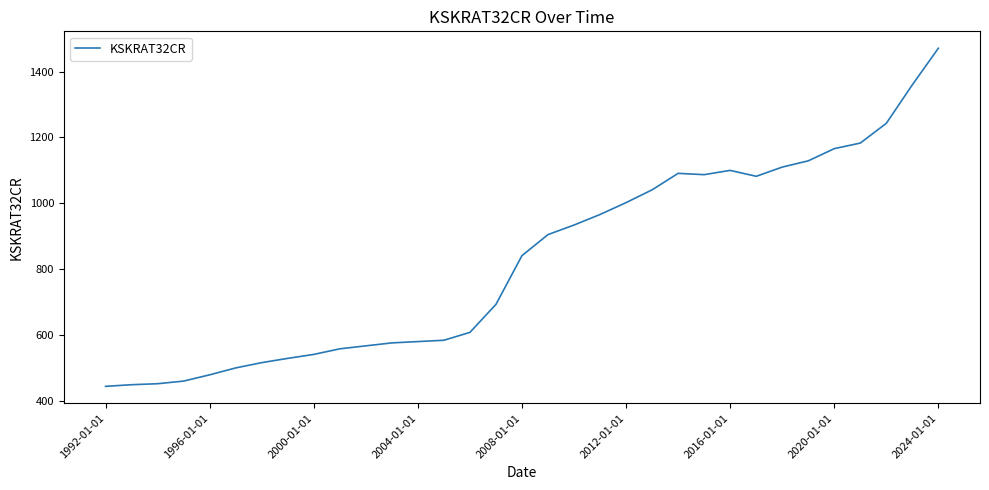

What is the smallest value displayed?

444